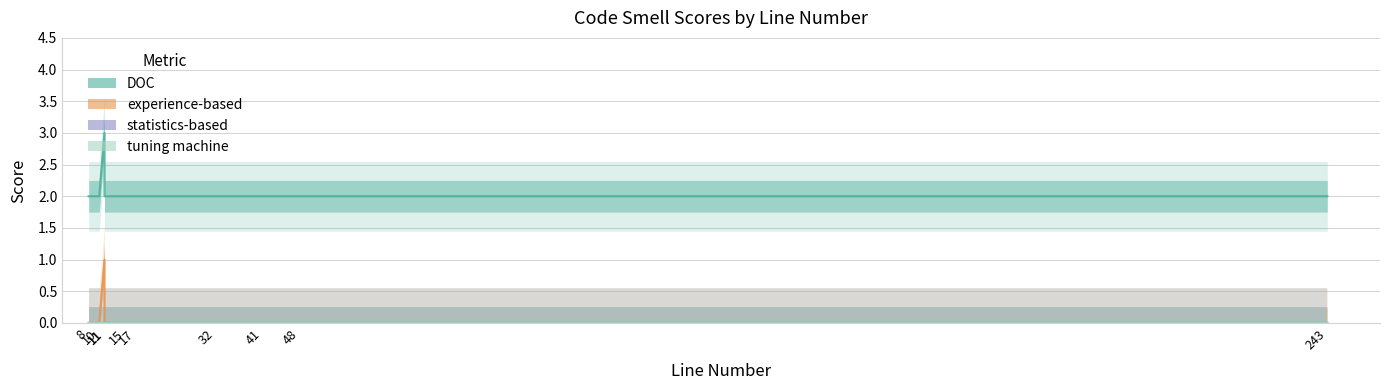

At which label is DOC closest to 2?

8